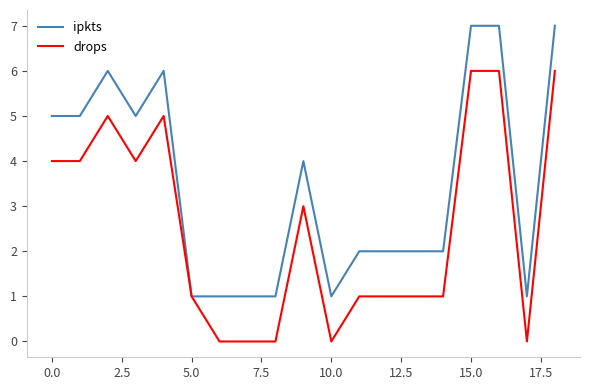

Which series has the largest total across all categories?

ipkts